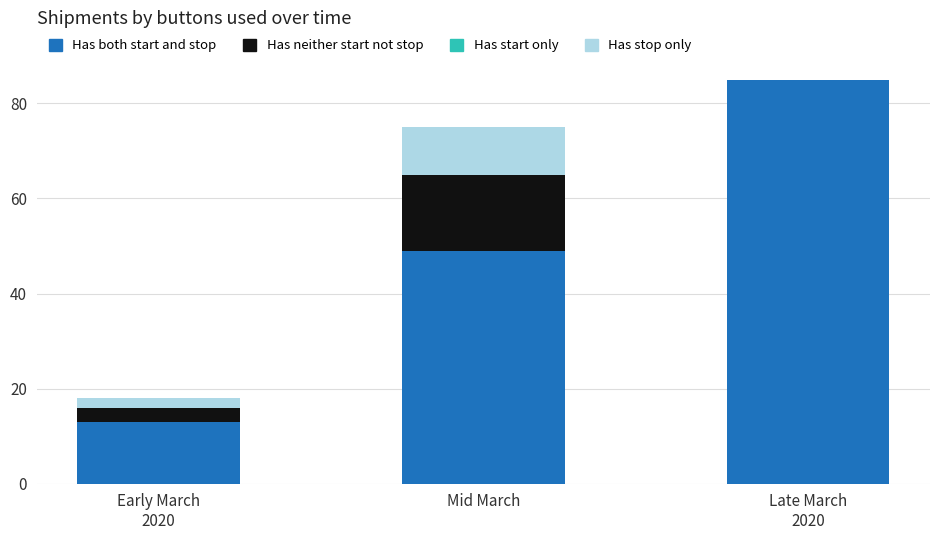

How many data points in Has both start and stop are less than 49?

1